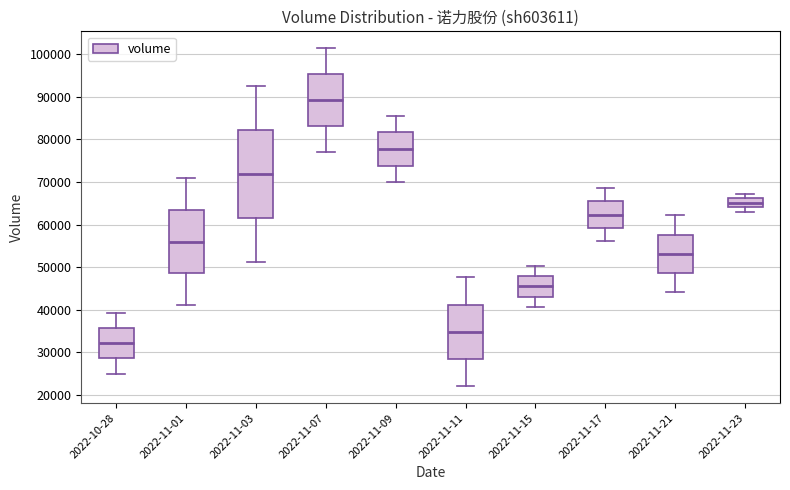

Which box has the highest median line?

2022-11-07